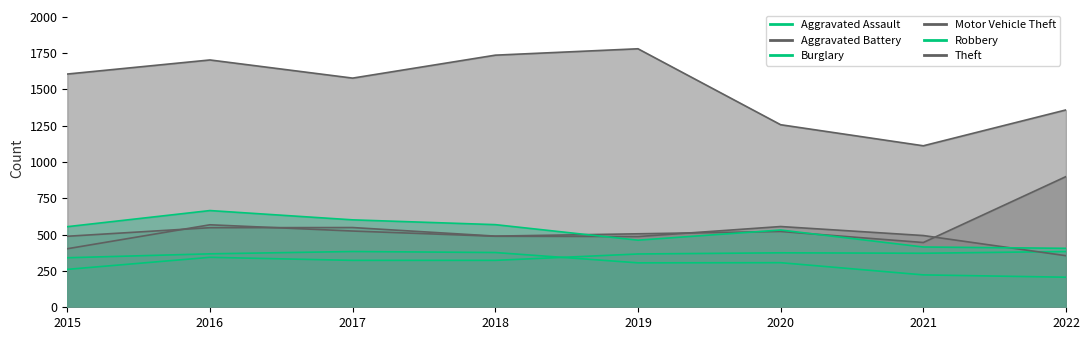

Where does the Motor Vehicle Theft series first go above 522?

2016